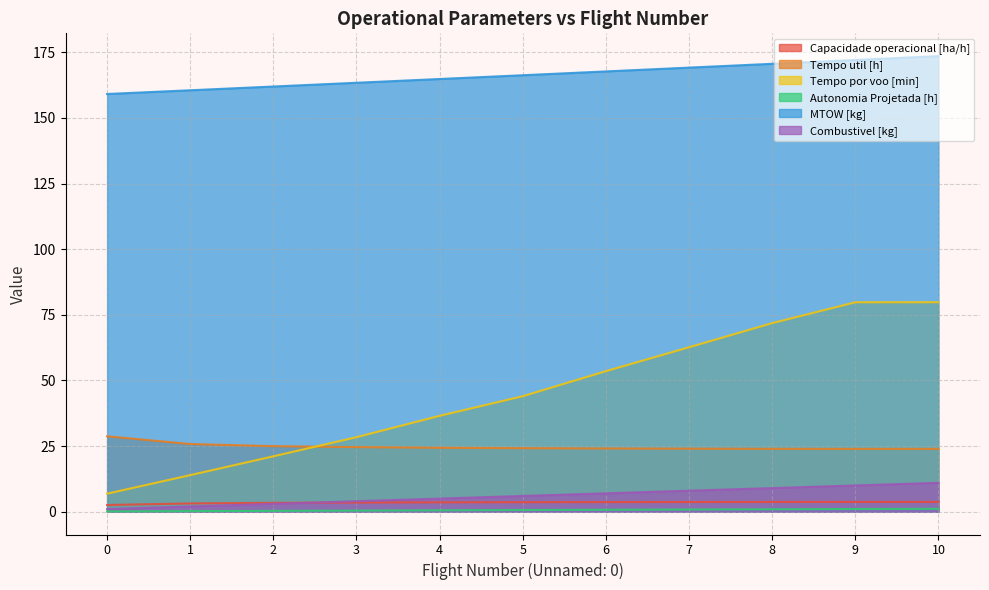

Where do Tempo por voo [min] and Tempo util [h] first cross each other?

2 and 3